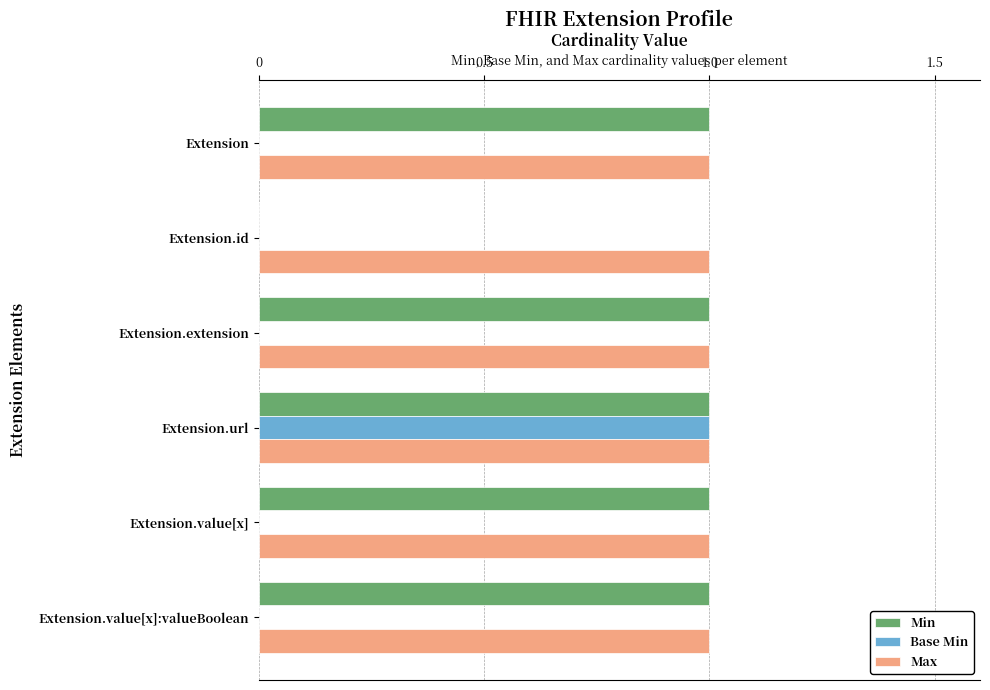

The Max series shows 0 at Extension.id. True or false?

False